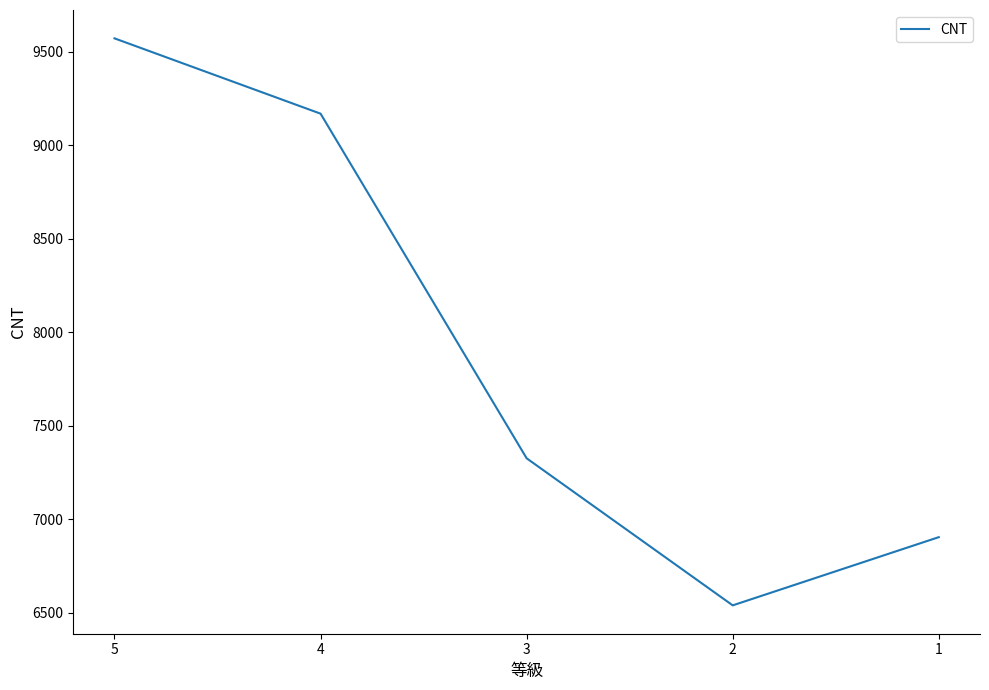

Is it true that the value at 4 is 9170?

True